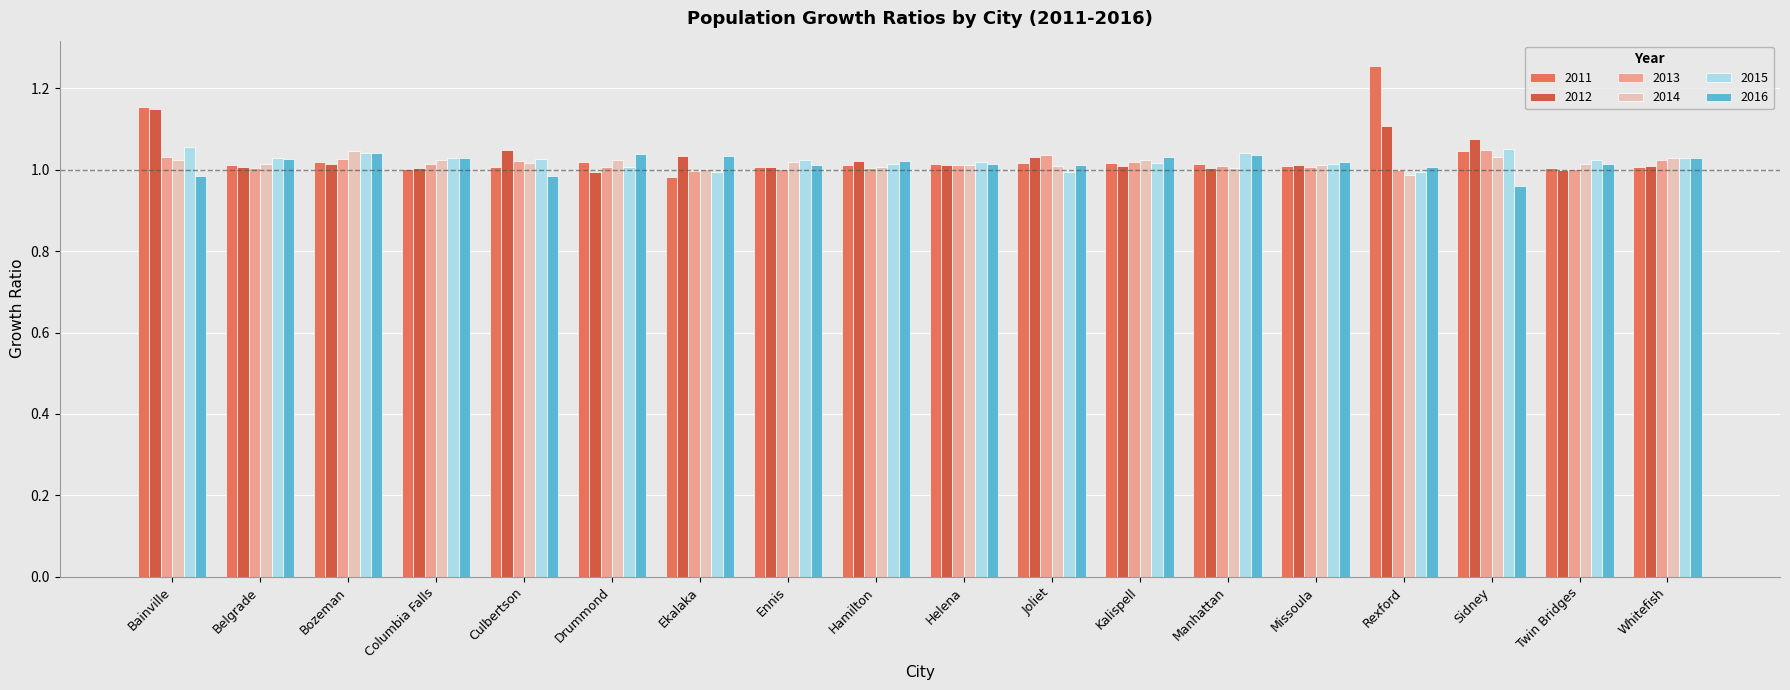

What is the average value of the 2016 series?

1.0